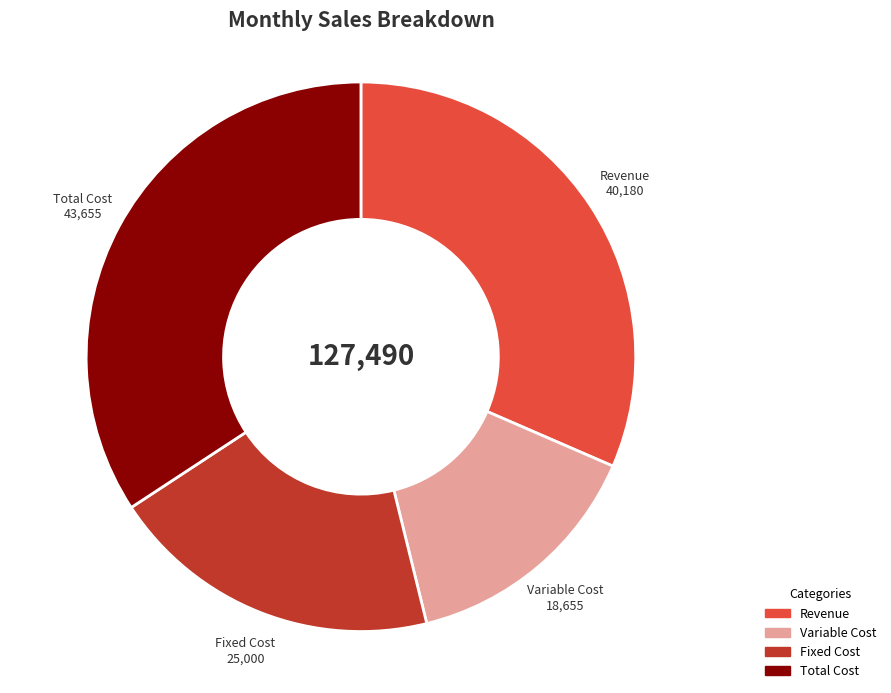

Does Revenue account for over 50% of the chart?

No